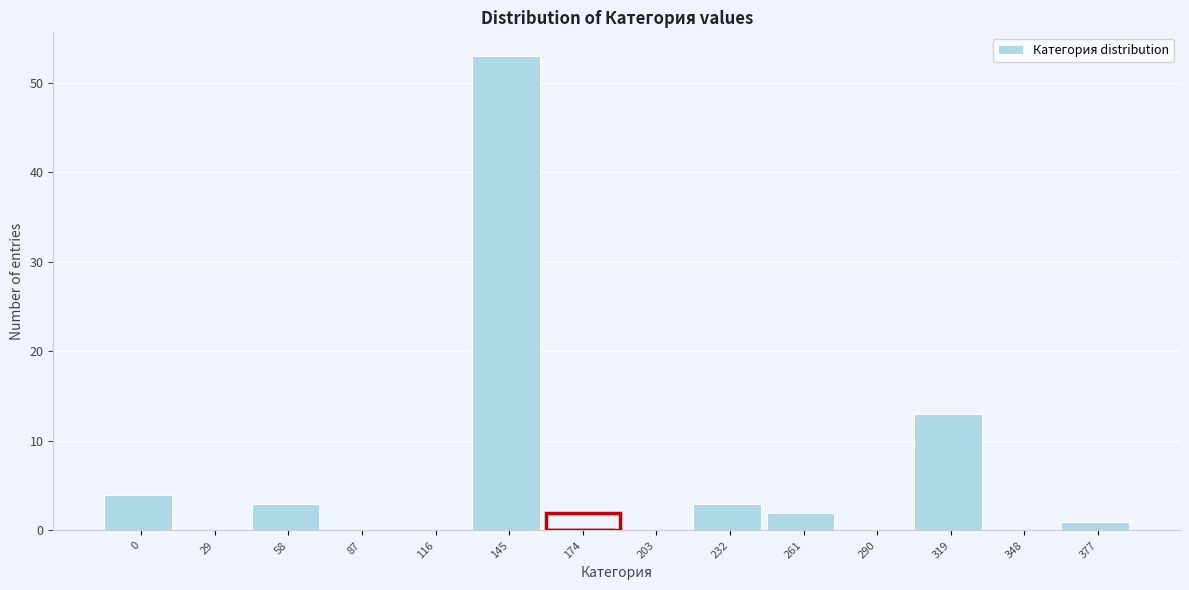

Reading left to right, what are all the values shown in this chart?

0=4	29=0	58=3	87=0	116=0	145=53	174=0	203=0	232=3	261=2	290=0	319=13	348=0	377=1